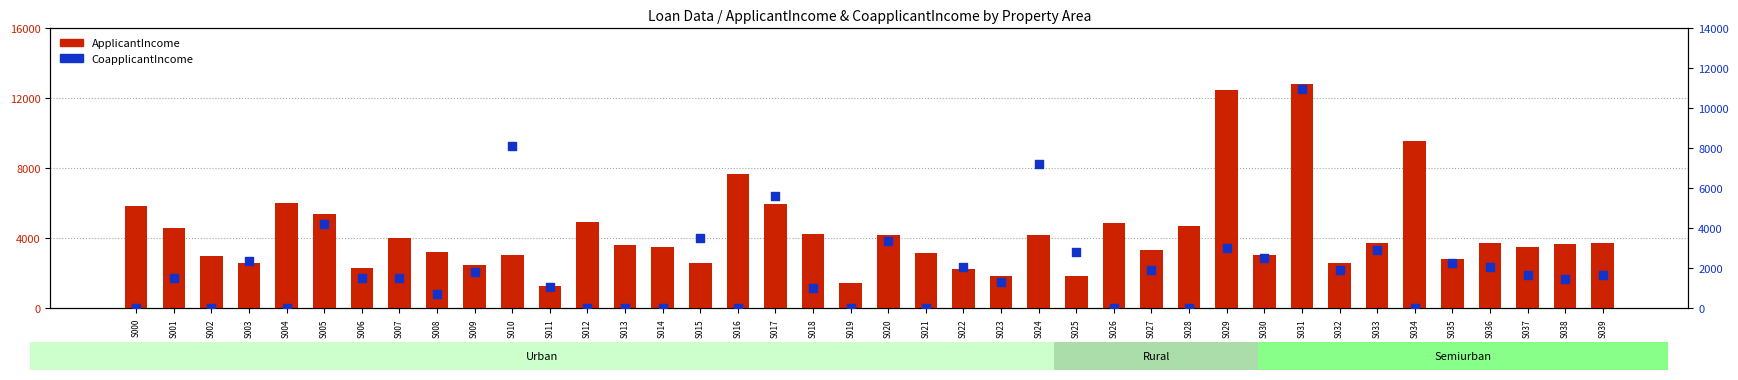

Which series contains the highest Y value?

ApplicantIncome